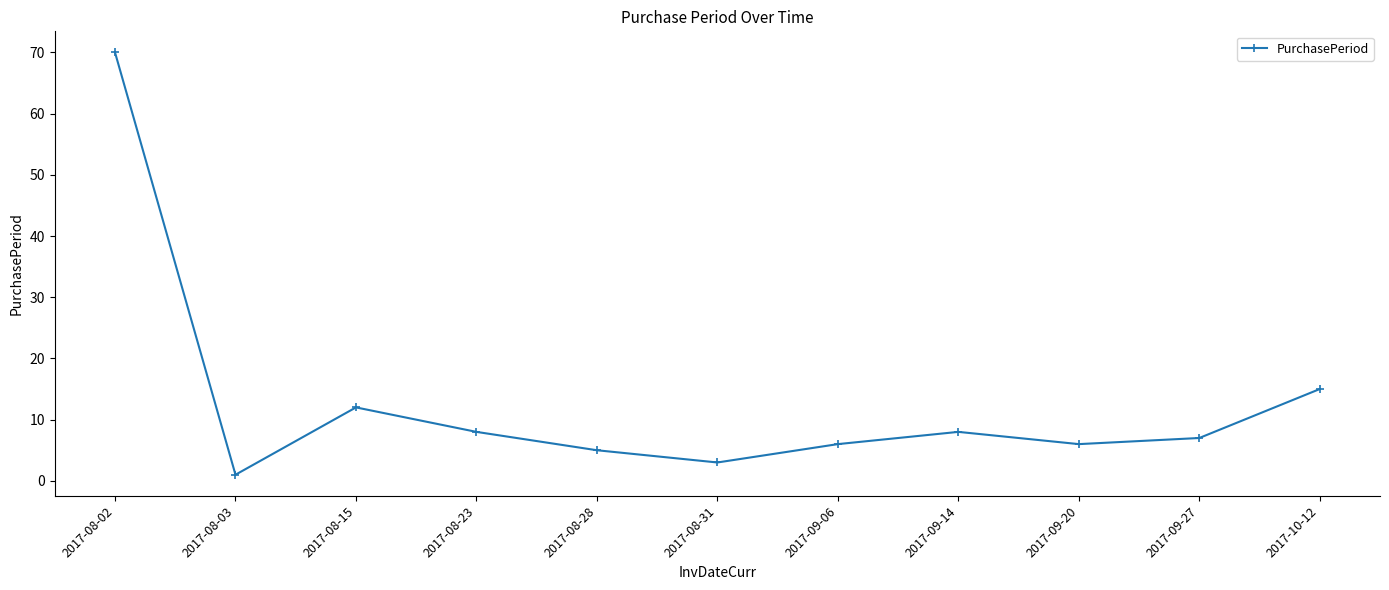

At which label is the value closest to 35?

2017-10-12